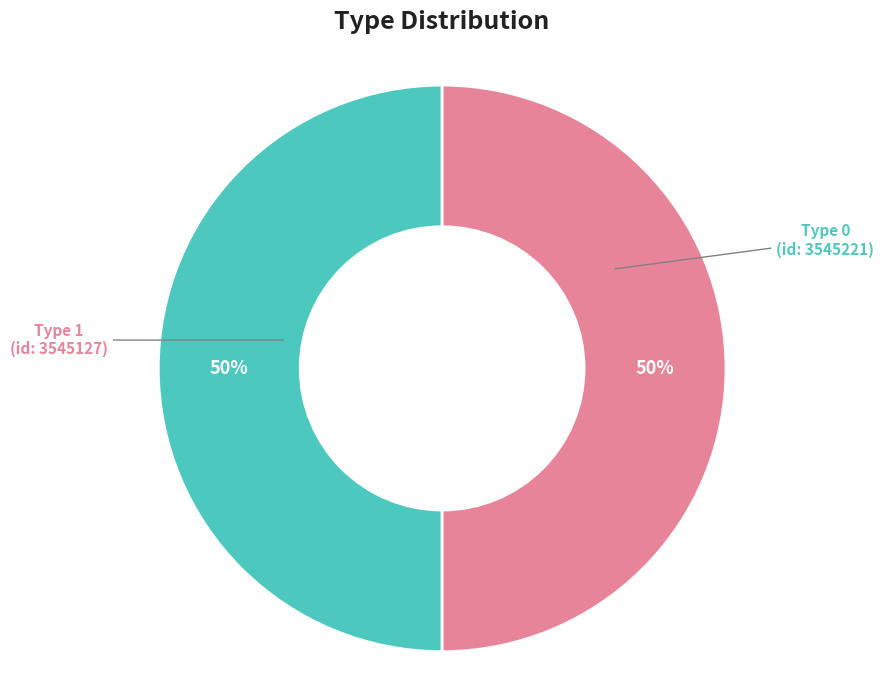

To the nearest percent, what is the average slice percentage?

50%